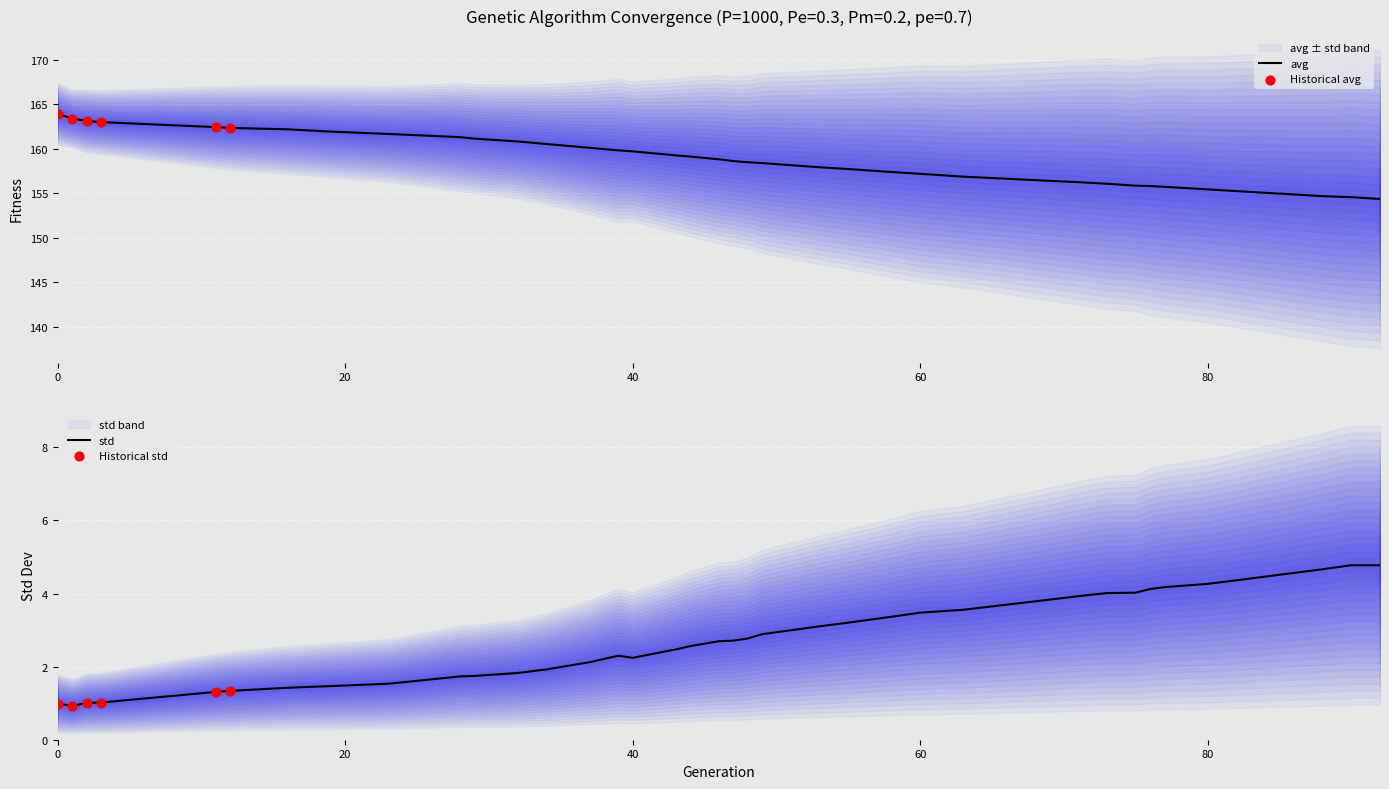

What is the maximum value for avg?

163.9